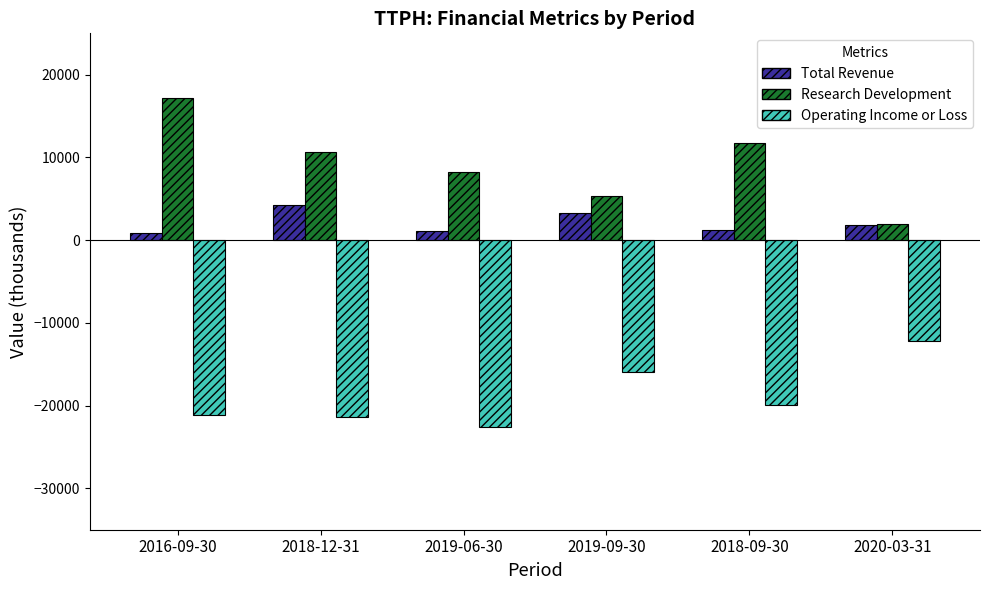

Which series has the widest spread of values?

Research Development